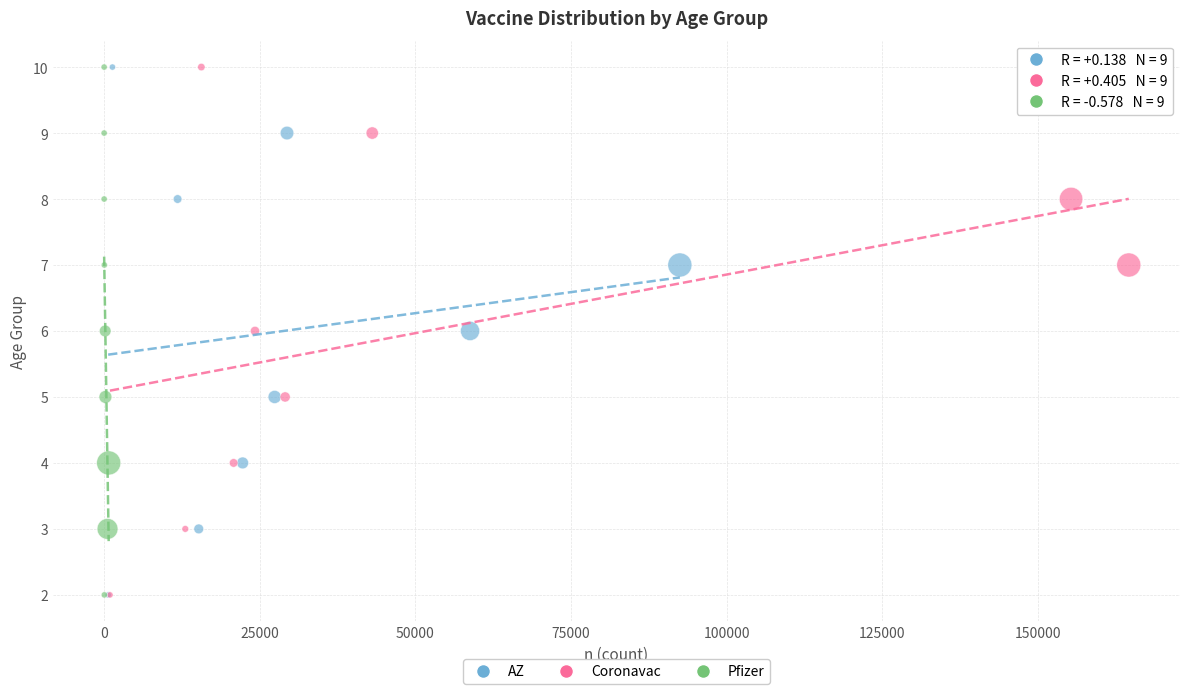

What are all the series names shown in the legend?

AZ, Coronavac, Pfizer